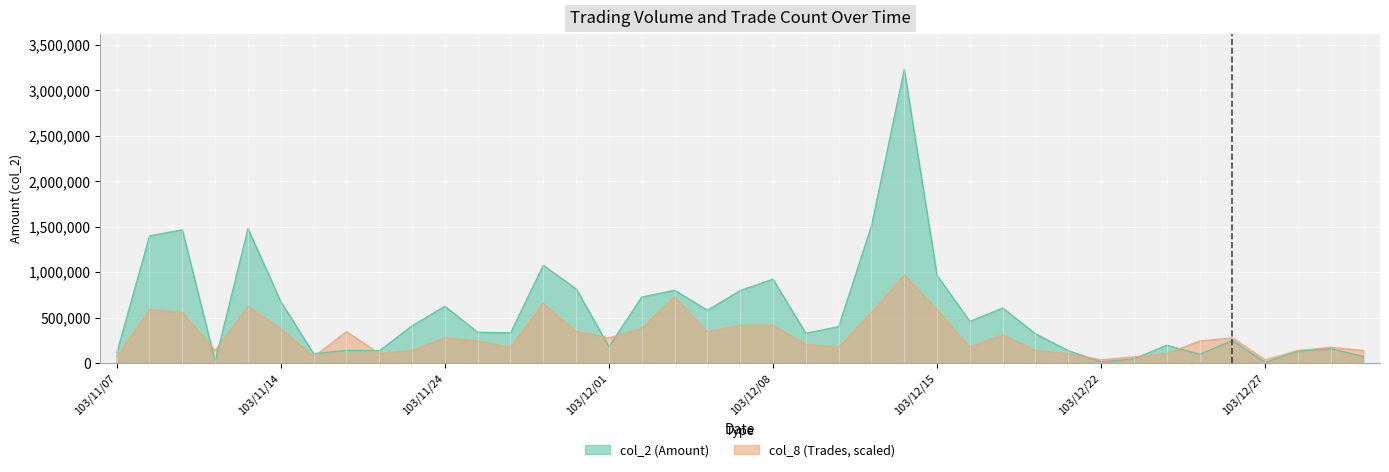

What is the label of the 23rd point from the left?

103/12/10